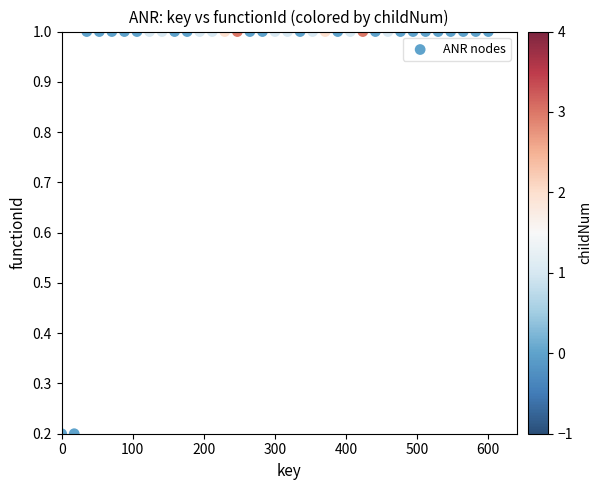

What is the range of X values (max minus min)?

600.0